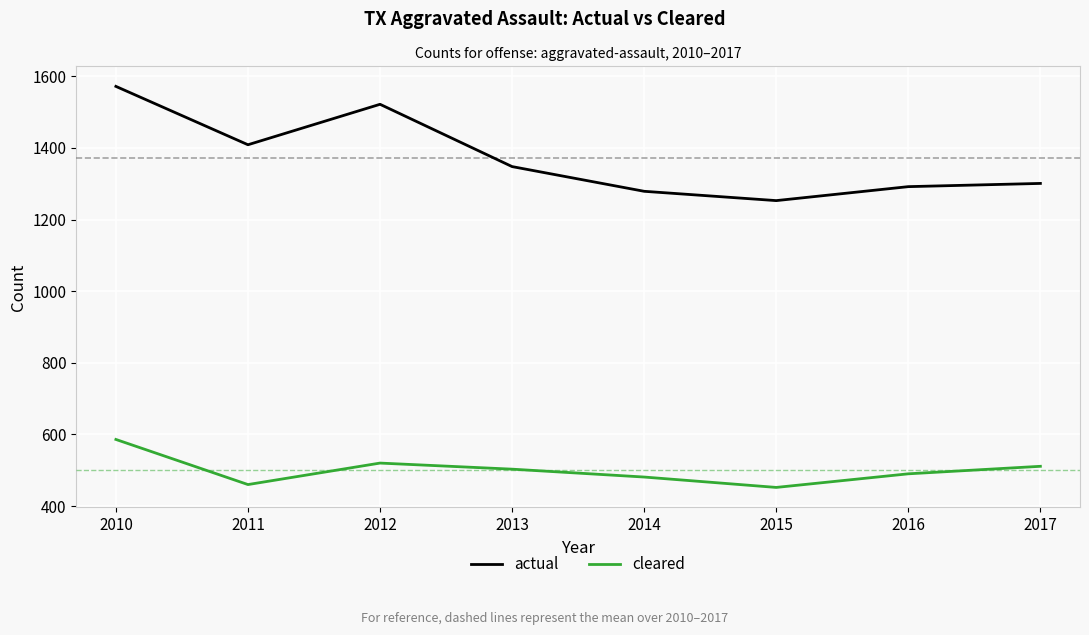

True or false: actual and cleared cross at least once.

False